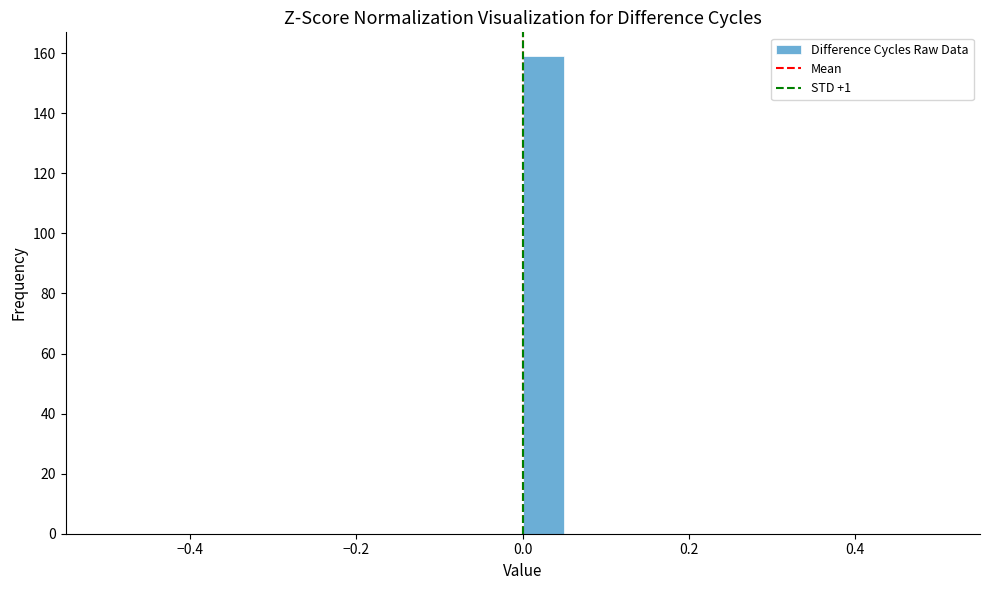

Read against the x-axis, roughly where is the centre of the tallest bar?

0.02